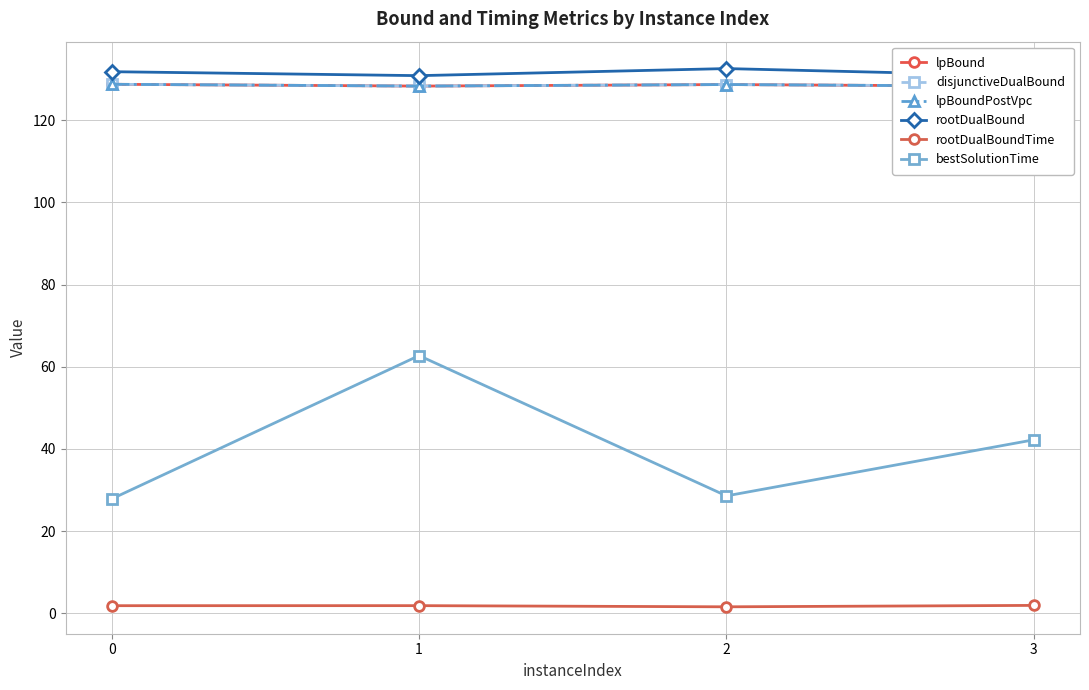

True or false: bestSolutionTime and lpBound intersect in this chart.

False